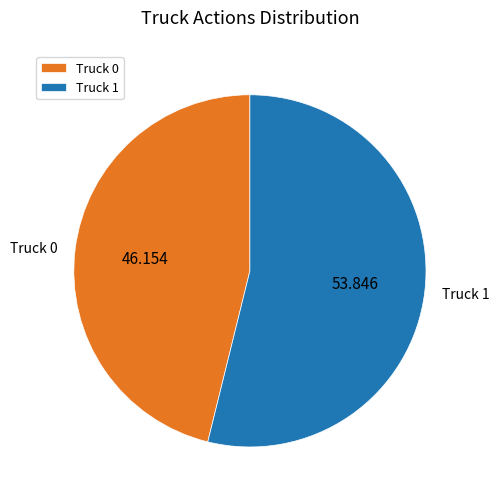

Do Truck 1 and Truck 0 together represent more than half of the pie?

Yes